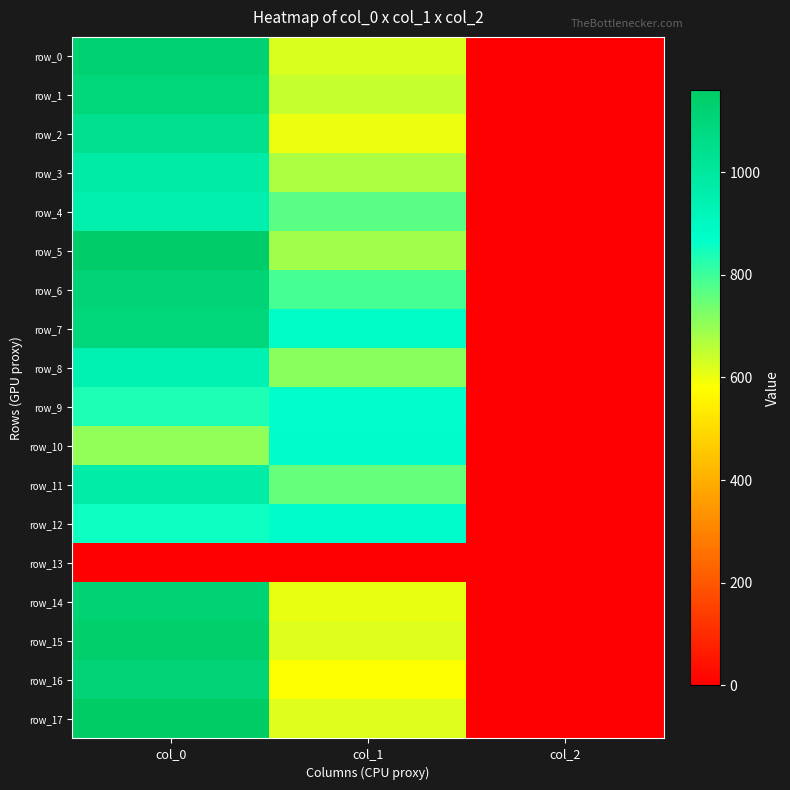

Rank the categories by row_7 value from highest to lowest.

col_0, col_1, col_2